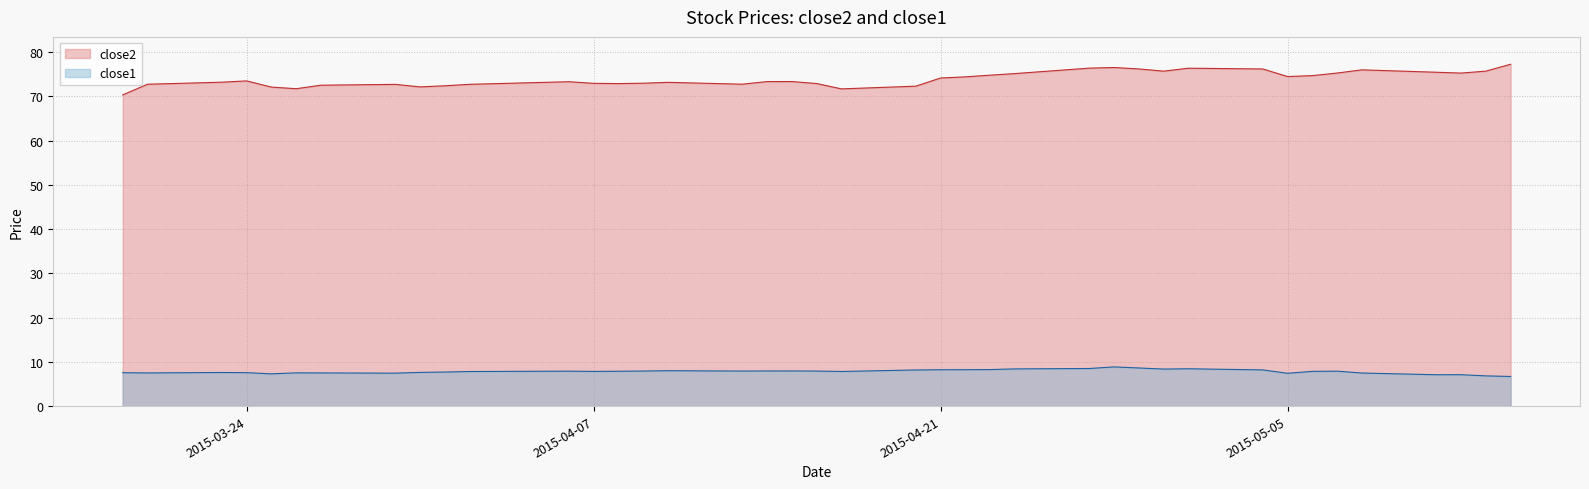

True or false: close2 and close1 cross at least once.

False